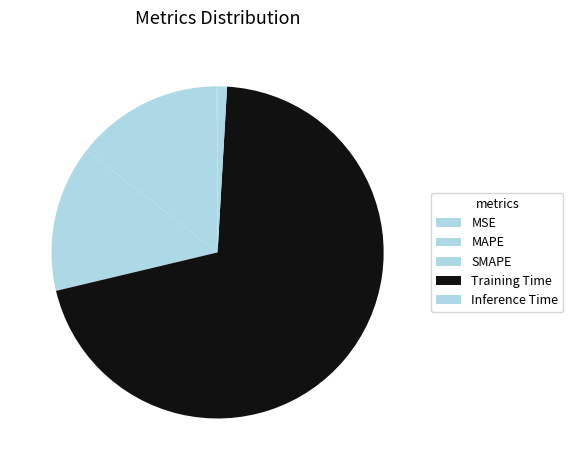

To the nearest percent, what is the average slice percentage?

20%